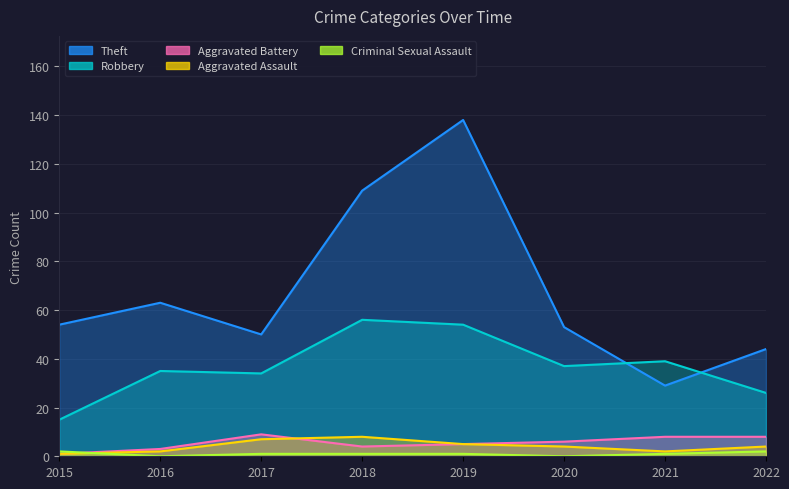

What is the average value of the Aggravated Battery series?

6